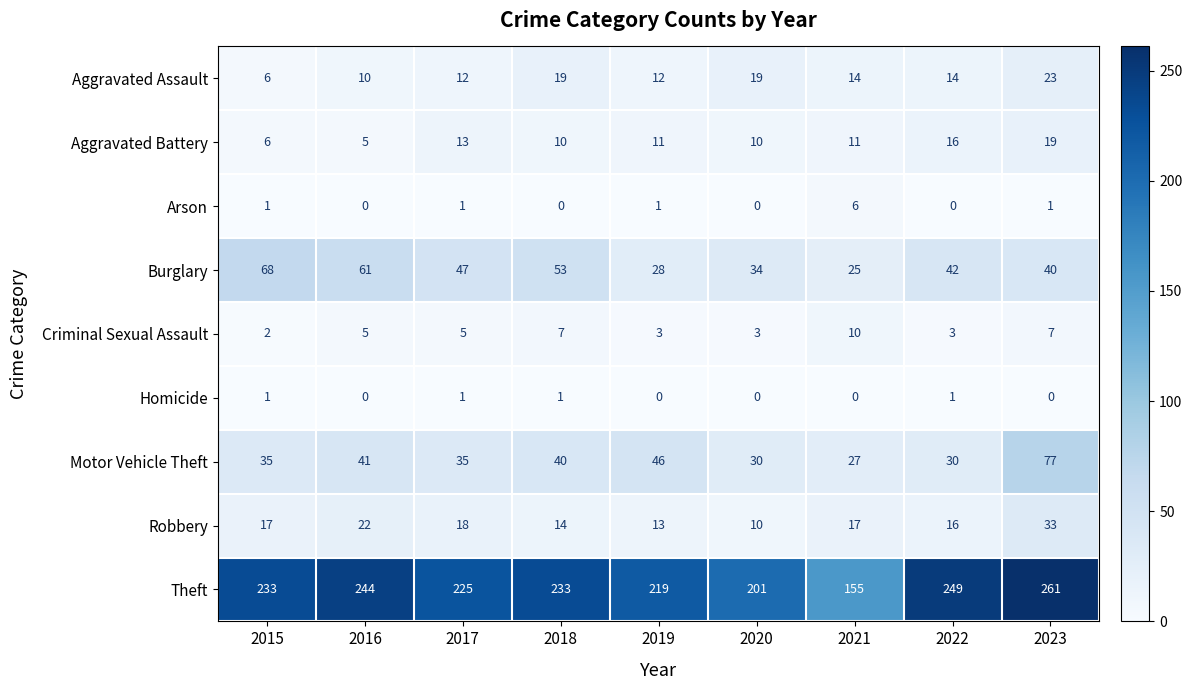

What is the difference between the maximum and minimum values in the Robbery series?

23